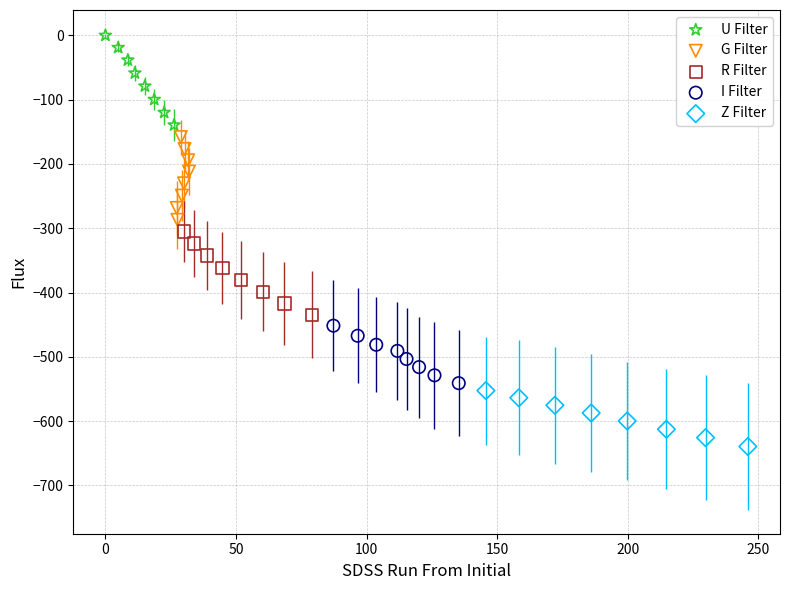

Which series reaches the minimum Y coordinate?

Z Filter